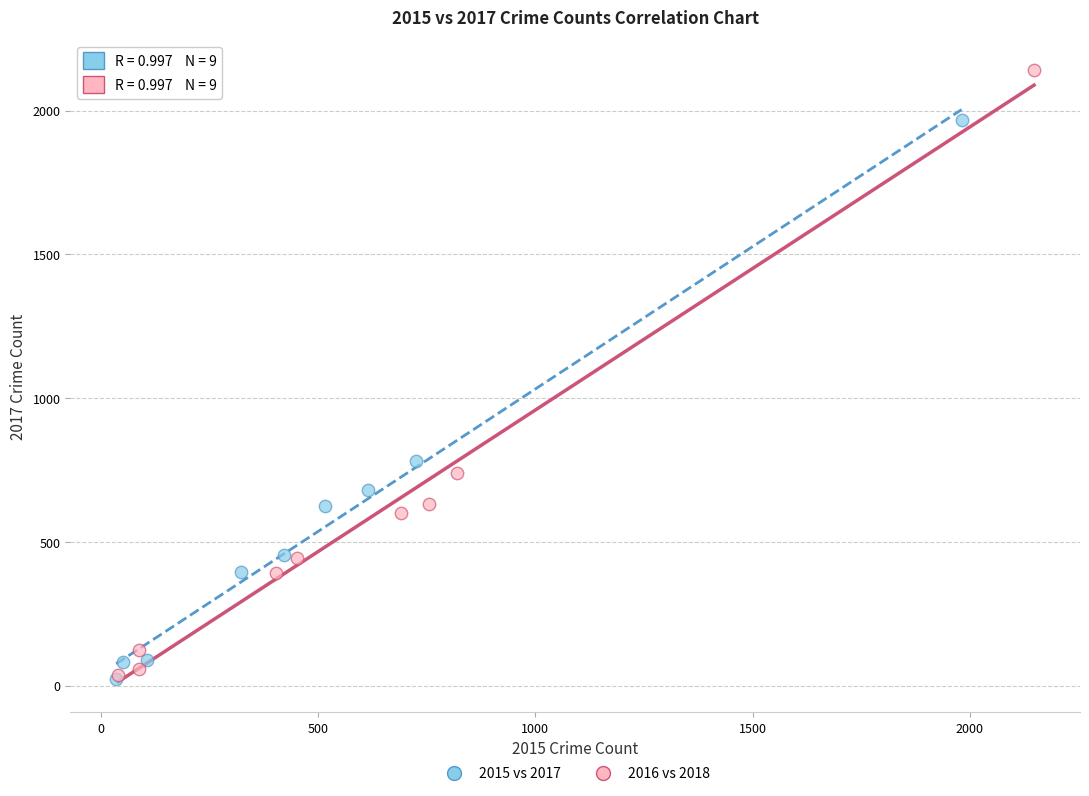

Which series reaches the maximum Y coordinate?

2016 vs 2018